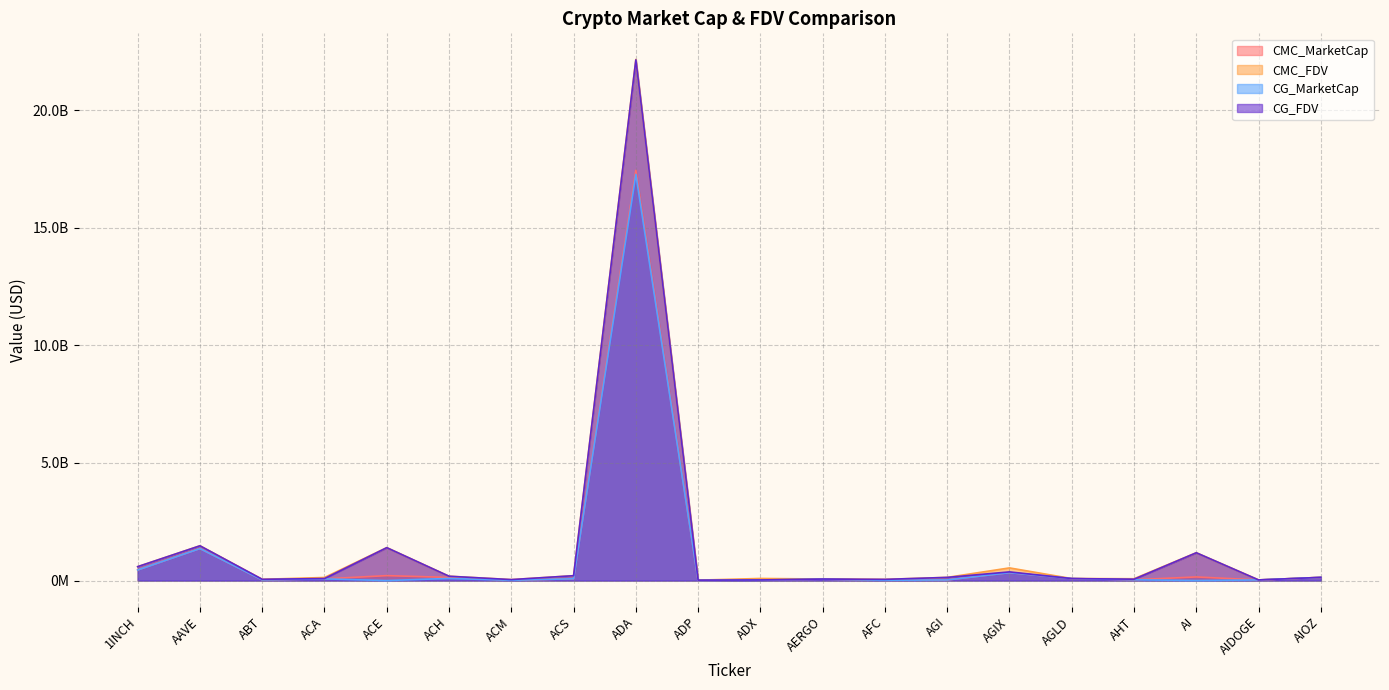

What is the label of the 8th point from the left?

ACS